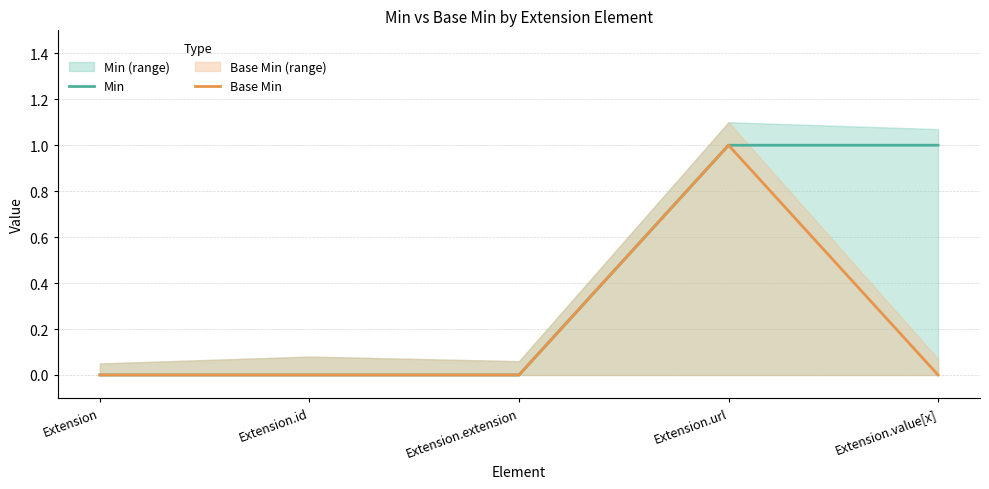

True or false: Base Min has more than 1 interior local peaks.

False